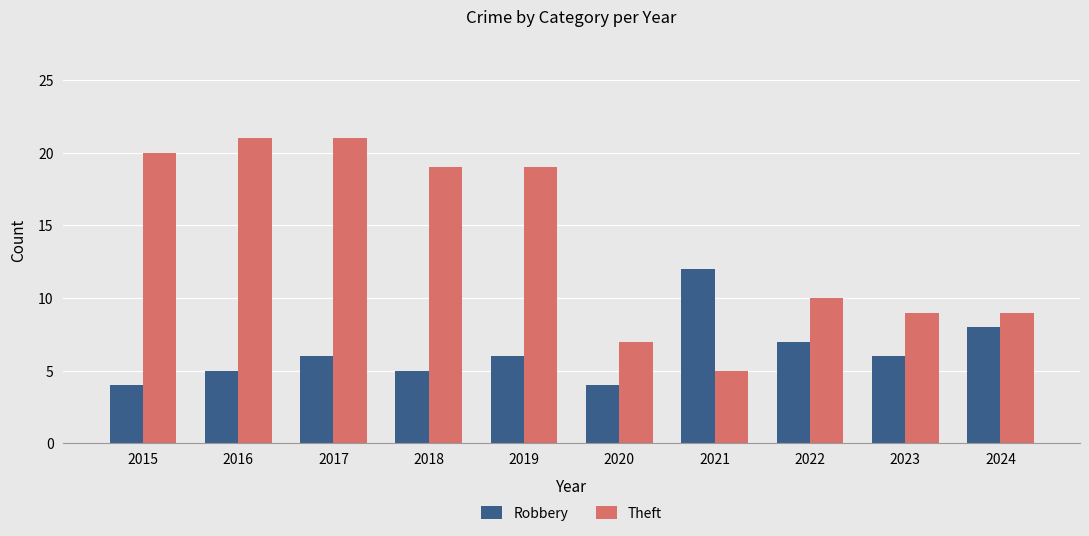

Which series has the largest range (max minus min)?

Theft